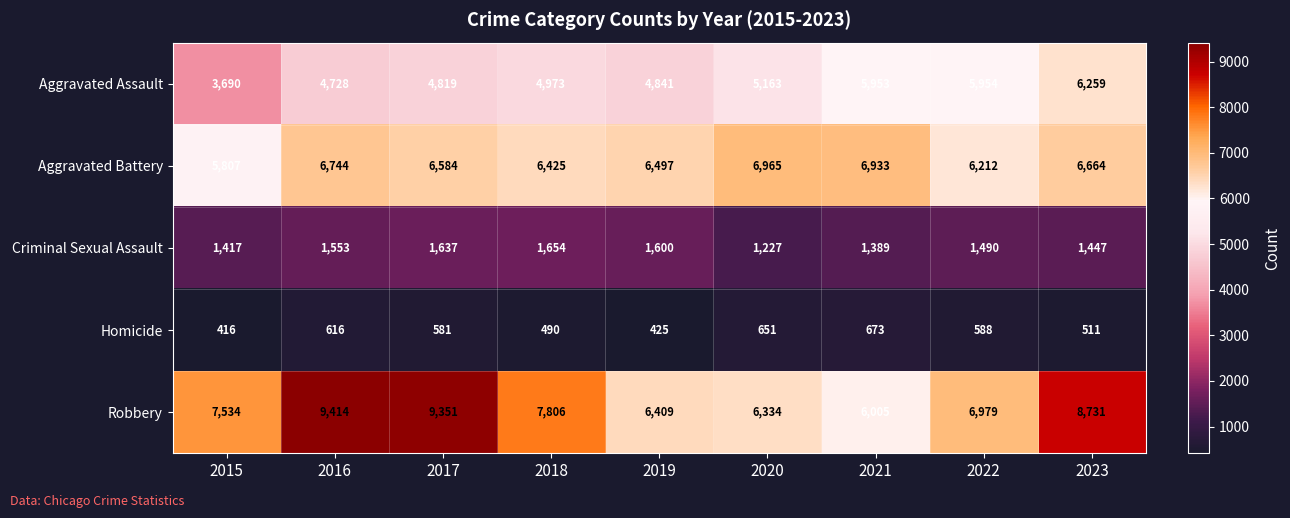

What is the total value across all series at 2020?

20340